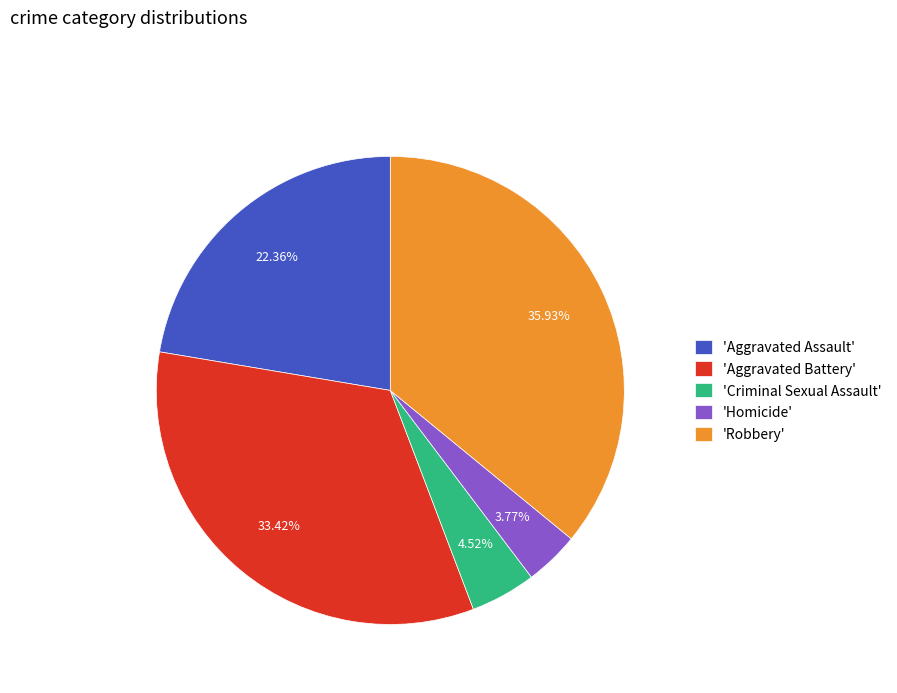

Does any single category account for the majority?

No